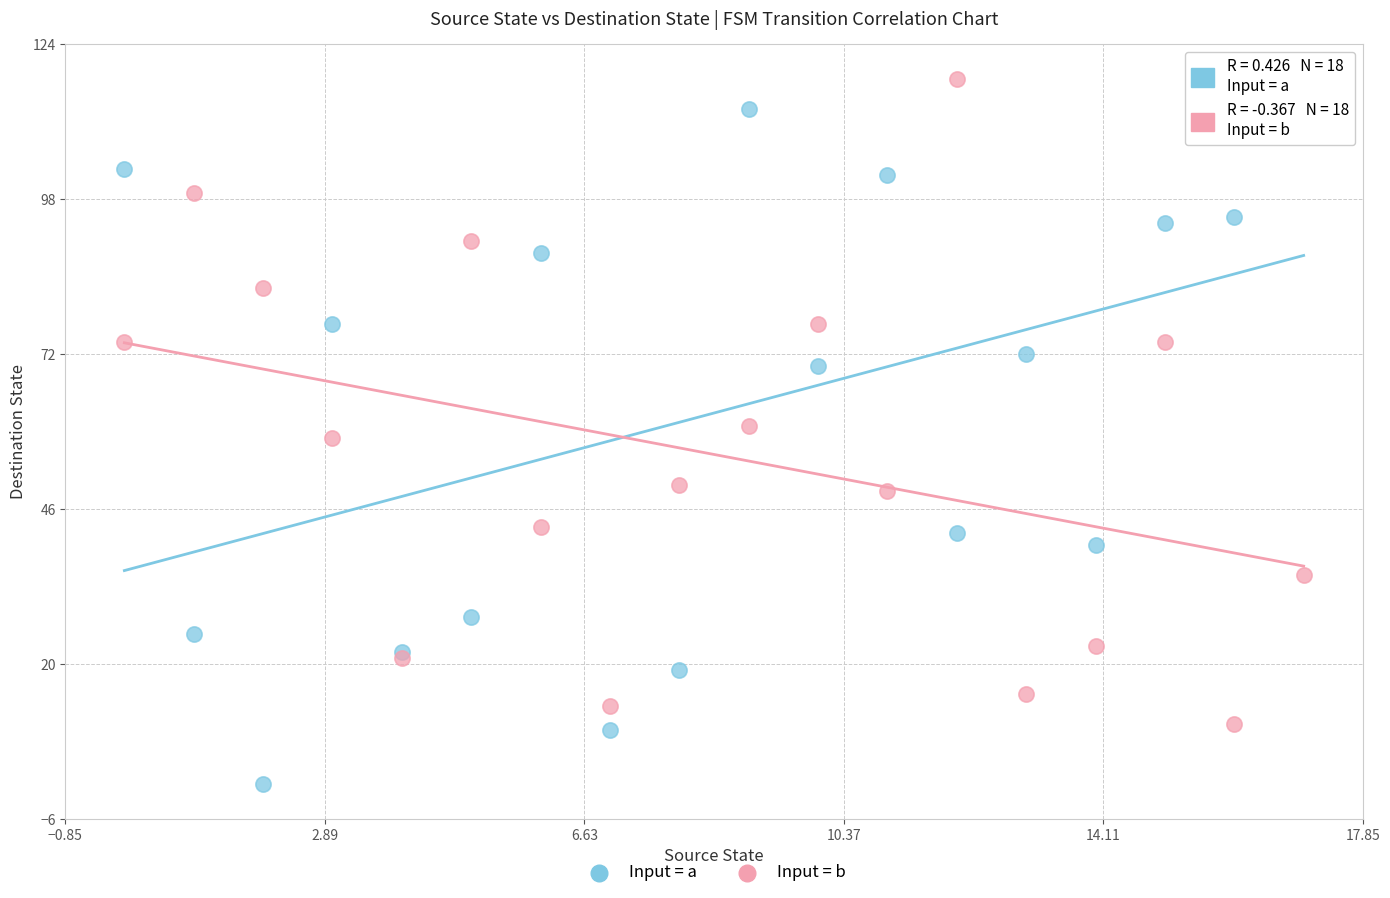

In the Input = b series, what Y value is closest to 64?

60